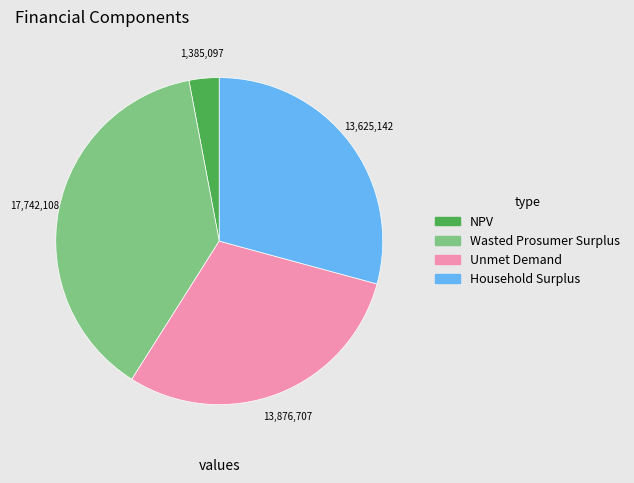

Rank the categories by value from lowest to highest.

NPV, Household Surplus, Unmet Demand, Wasted Prosumer Surplus